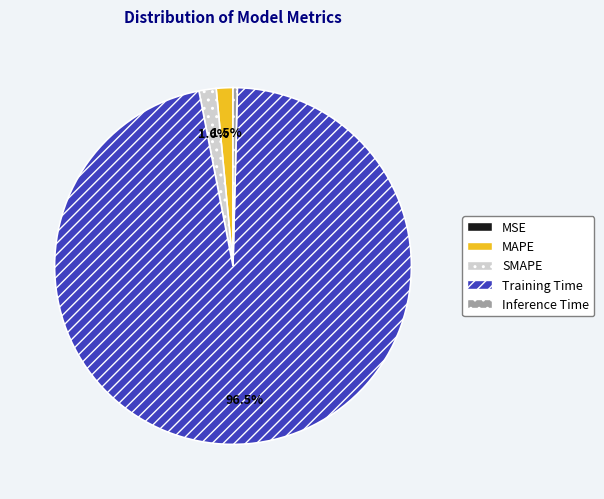

How much of the chart is everything except MAPE?

98.5%